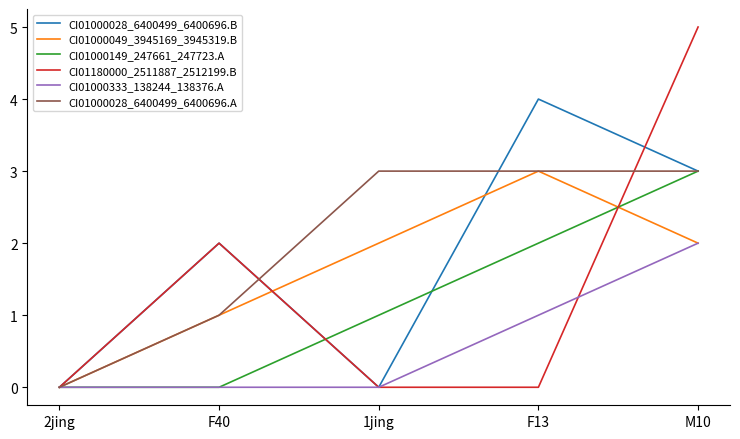

Reading left to right, transcribe all the data shown in this chart.

CI01000028_6400499_6400696.B: 2jing=0	F40=2	1jing=0	F13=4	M10=3
CI01000049_3945169_3945319.B: 2jing=0	F40=1	1jing=2	F13=3	M10=2
CI01000149_247661_247723.A: 2jing=0	F40=0	1jing=1	F13=2	M10=3
CI01180000_2511887_2512199.B: 2jing=0	F40=2	1jing=0	F13=0	M10=5
CI01000333_138244_138376.A: 2jing=0	F40=0	1jing=0	F13=1	M10=2
CI01000028_6400499_6400696.A: 2jing=0	F40=1	1jing=3	F13=3	M10=3